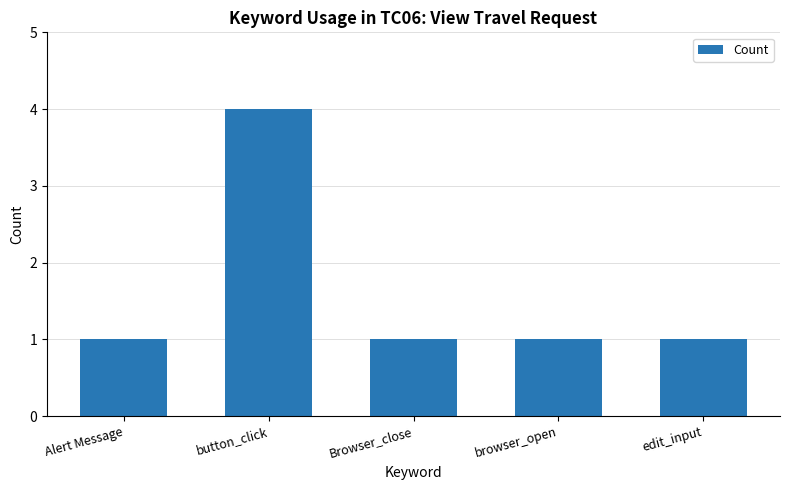

Reading left to right, transcribe all the data shown in this chart.

Alert Message=1	button_click=4	Browser_close=1	browser_open=1	edit_input=1